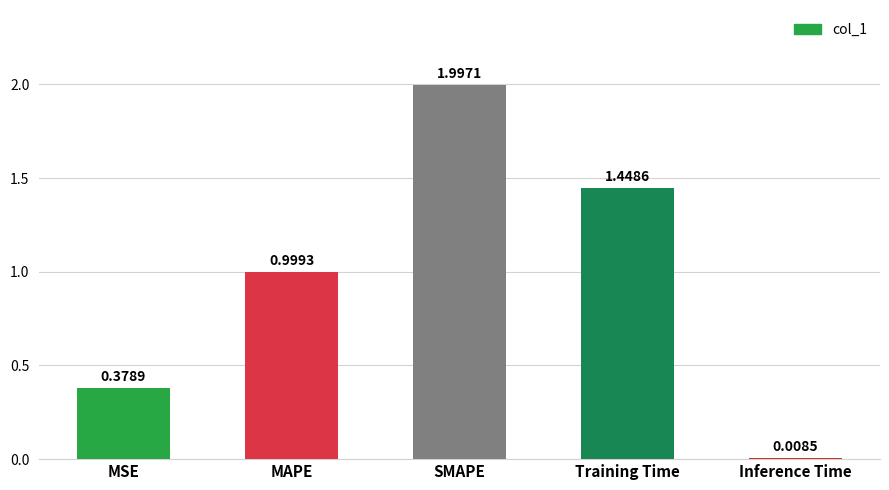

Is it true that the value at MAPE is 1.4?

False